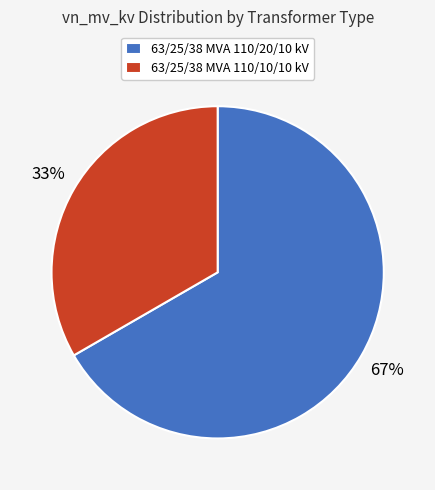

How many slices are in this pie chart?

2